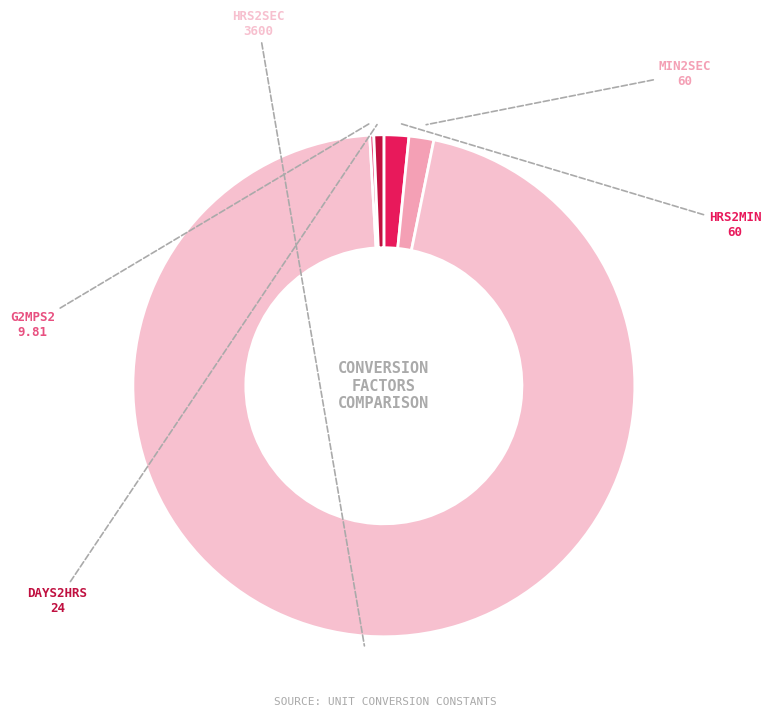

Is there any slice that represents more than half of the pie?

Yes